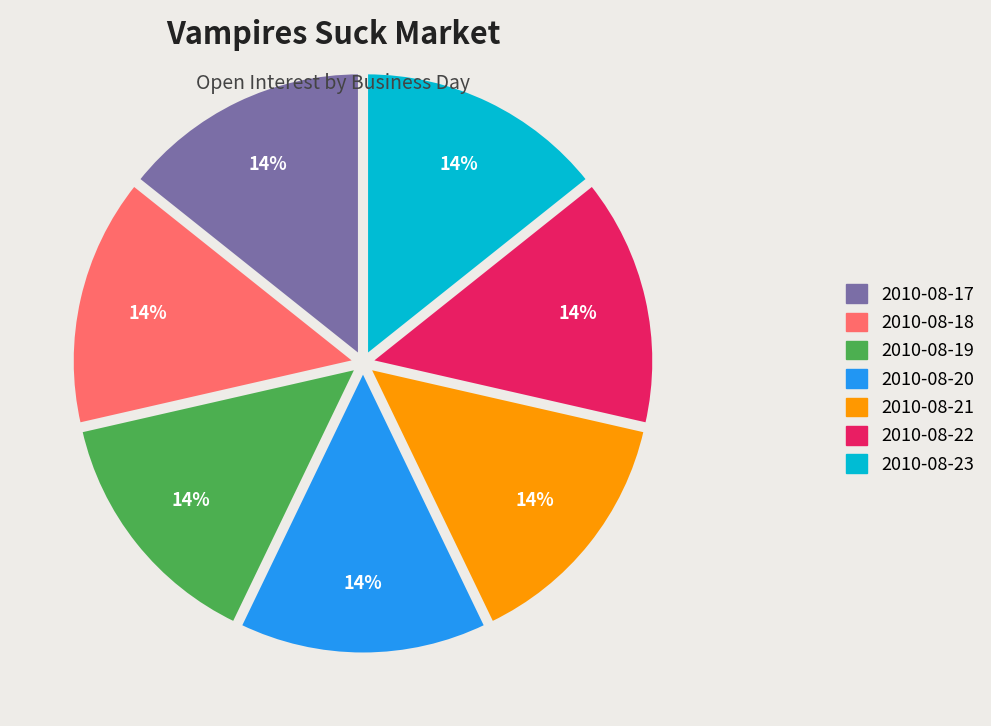

To the nearest percent, what is the average slice percentage?

14%